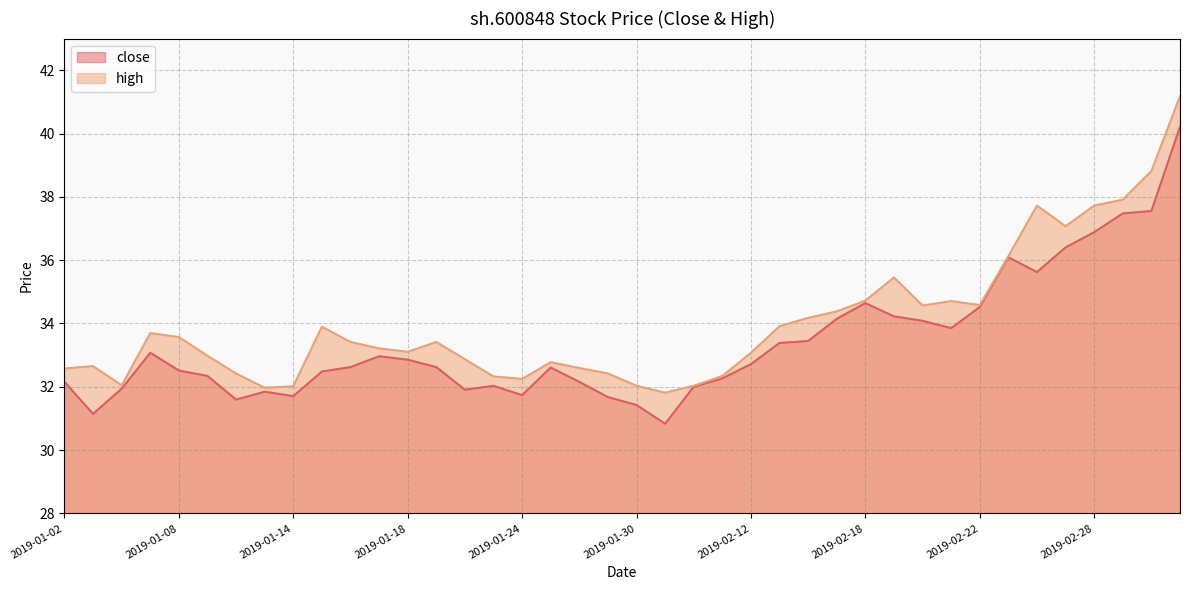

Reading left to right, what are all the values shown in this chart?

close: 32.2	31.1	31.9	33.1	32.5	32.3	31.6	31.8	31.7	32.5	32.6	33.0	32.9	32.6	31.9	32.0	31.7	32.6	32.2	31.7	31.4	30.8	32.0	32.3	32.7	33.4	33.4	34.1	34.6	34.2	34.1	33.9	34.5	36.1	35.6	36.4	36.9	37.5	37.6	40.2
high: 32.6	32.7	32.0	33.7	33.6	33.0	32.4	32.0	32.0	33.9	33.4	33.2	33.1	33.4	32.9	32.3	32.2	32.8	32.6	32.4	32.0	31.8	32.0	32.3	33.1	33.9	34.2	34.4	34.7	35.5	34.6	34.7	34.6	36.1	37.7	37.1	37.7	37.9	38.8	41.2